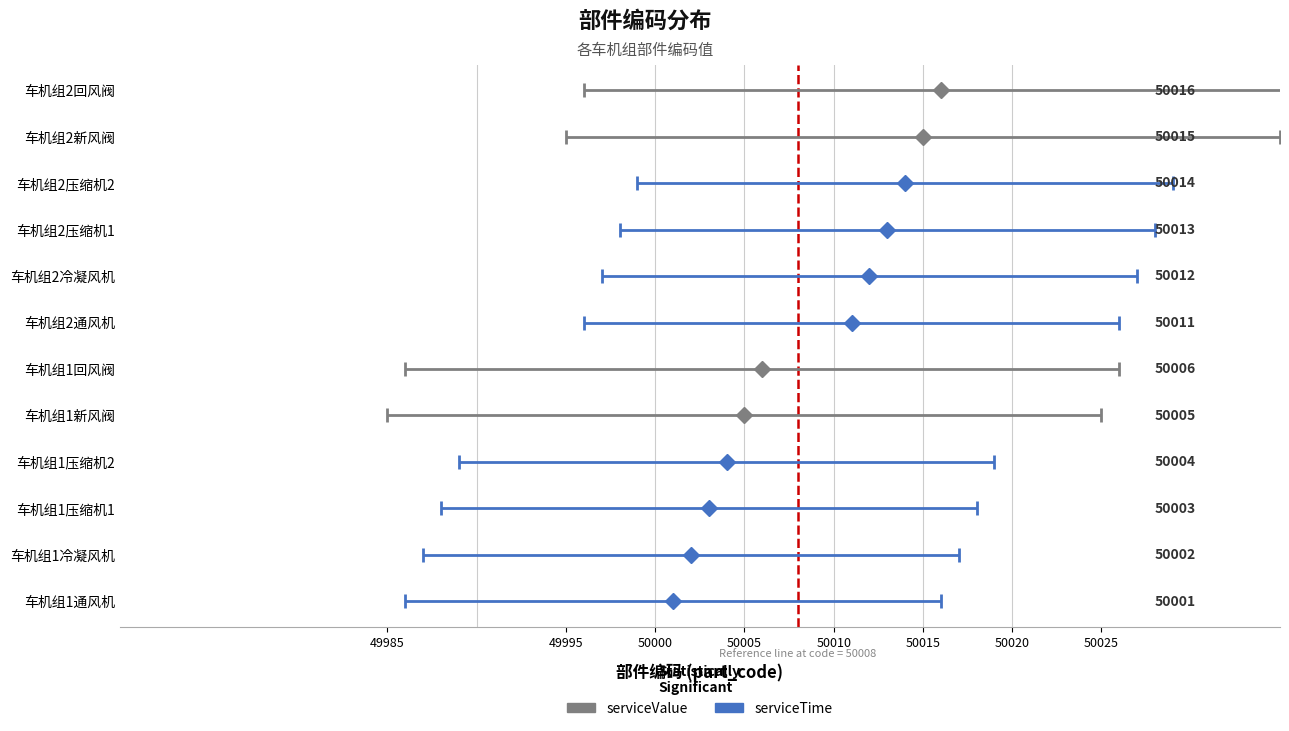

What is the average value?

50008